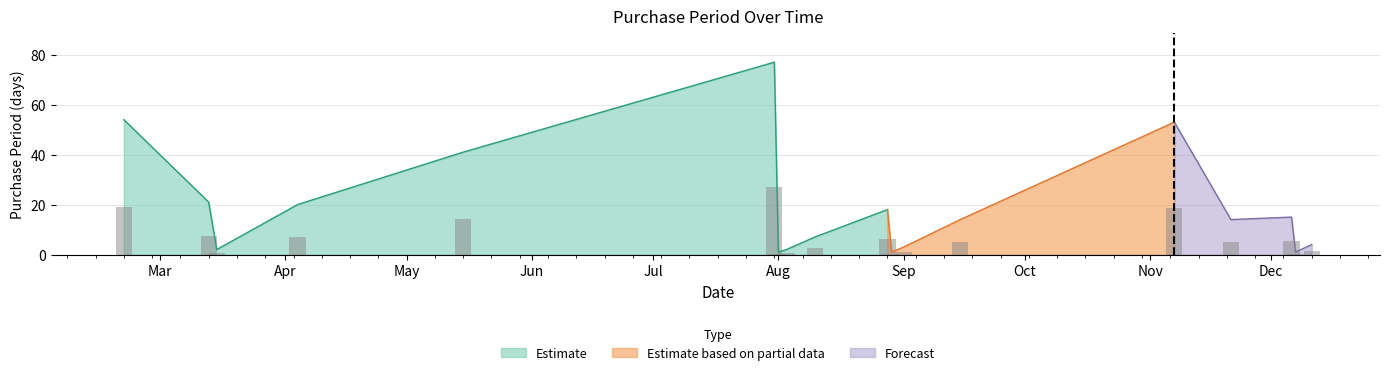

Reading left to right, extract all data points from this chart.

54	21	2	20	41	77	1	2	7	18	1	3	14	53	14	15	1	4